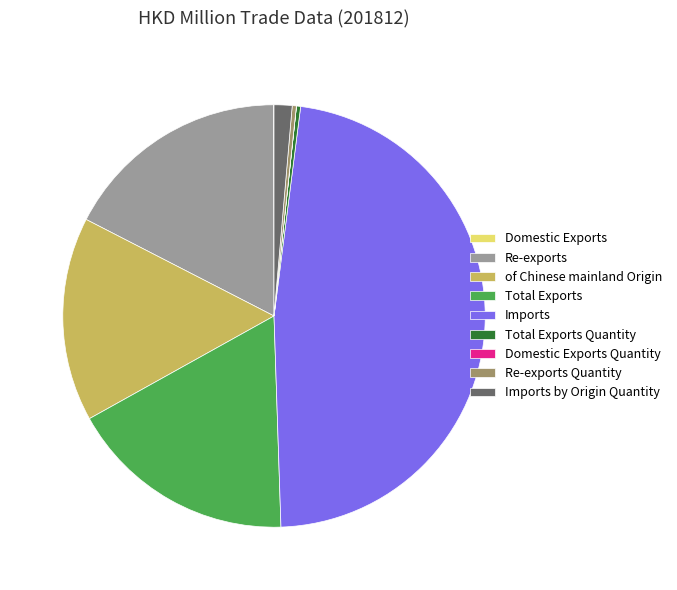

What is the largest slice in the pie chart?

Imports